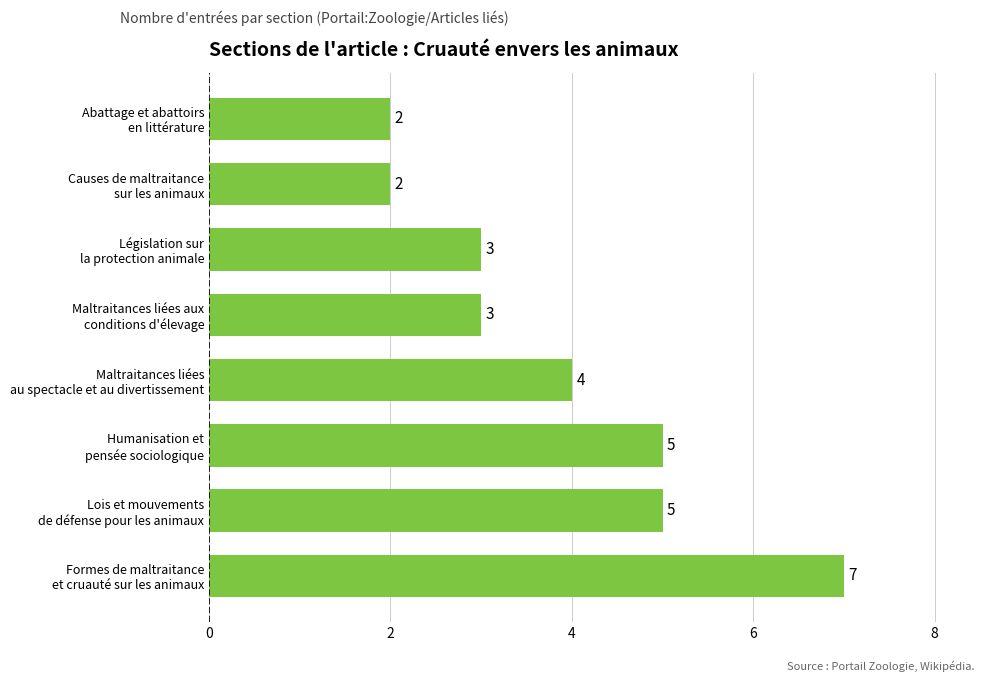

What is the maximum value shown in the chart?

7